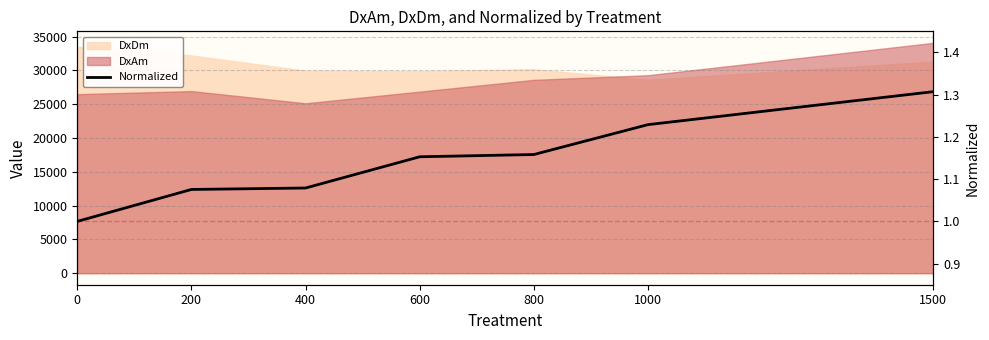

What is the difference between the maximum and minimum values?

0.3